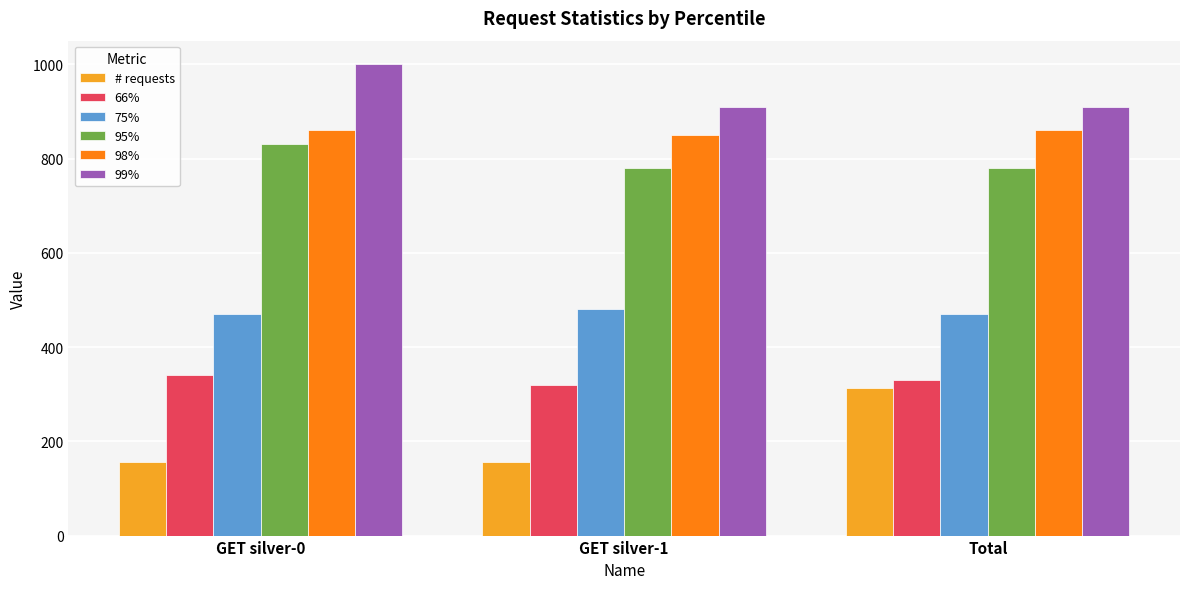

Which category has the highest value in the 99% series?

GET silver-0